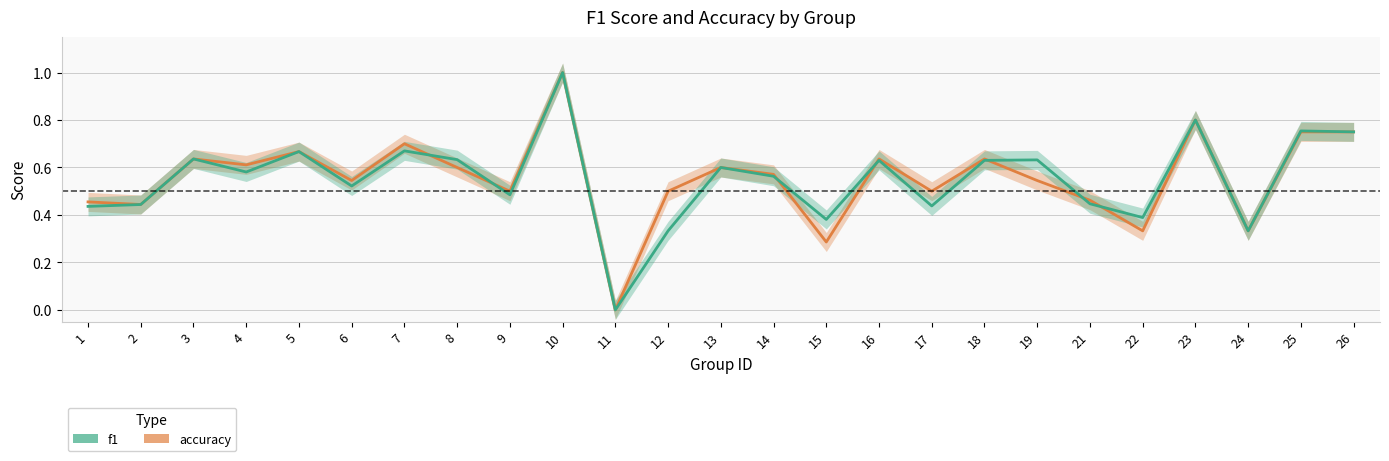

What is the difference between the maximum and minimum values in the accuracy series?

1.0